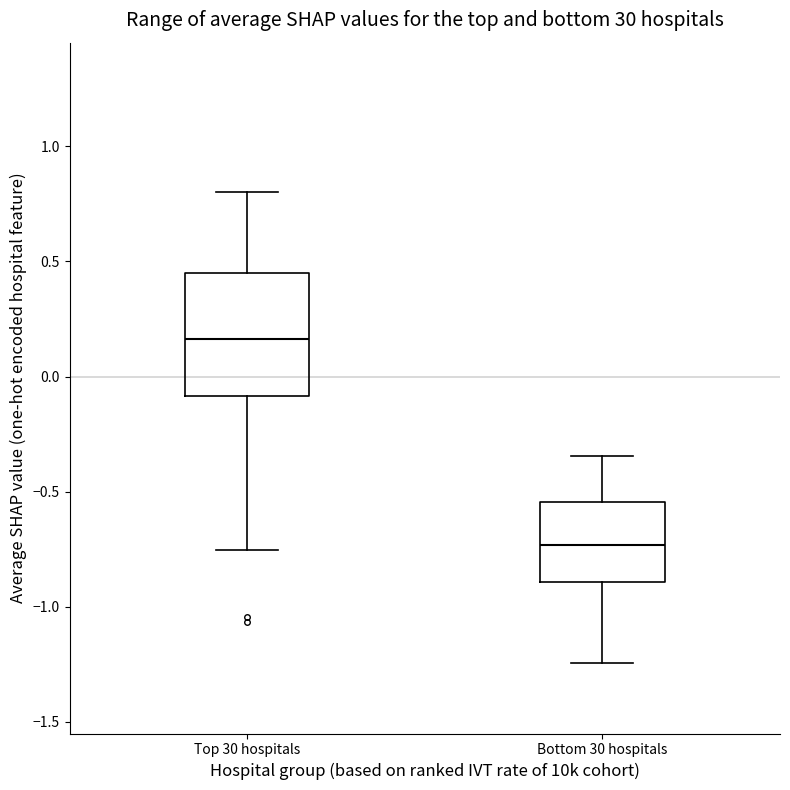

Where is the upper edge of the box for Bottom 30 hospitals on the y-axis? The values are not printed on the chart, so give them approximately, as read against the axis.

-0.55